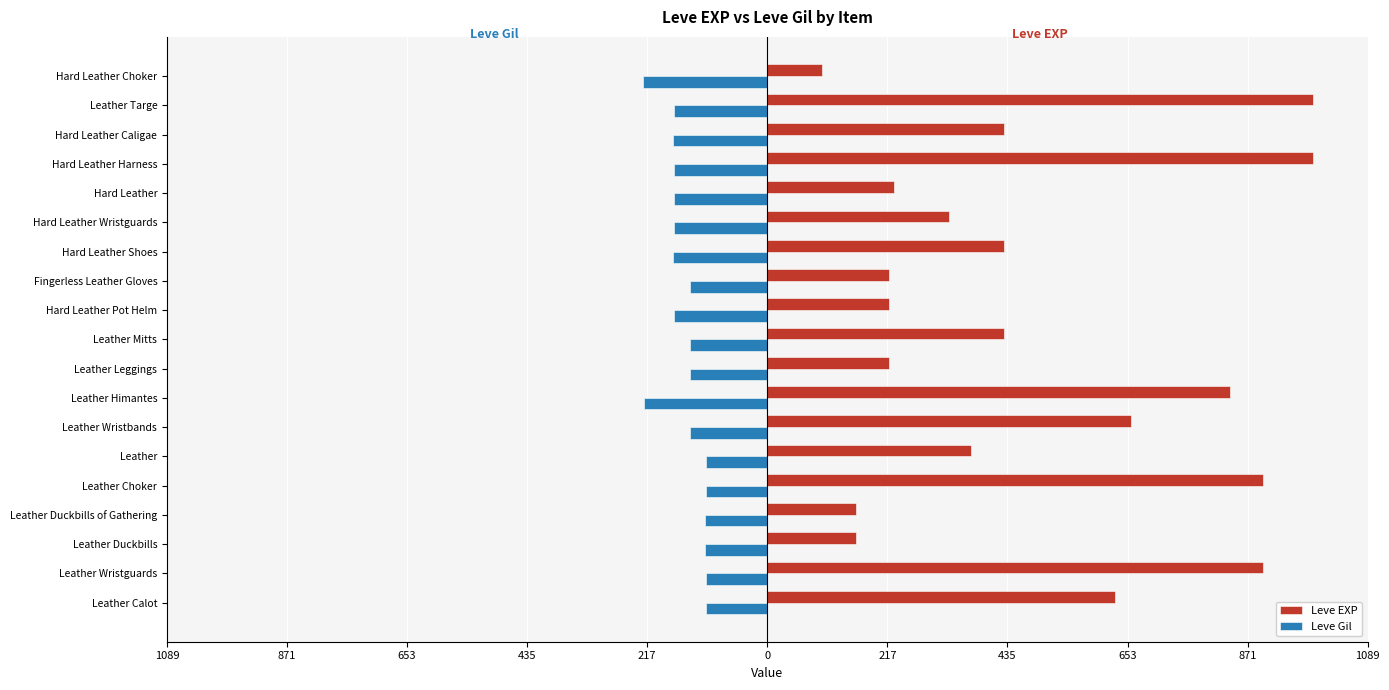

Reading left to right, list all the values displayed in this chart.

Leve EXP: 630	900	160	160	900	370	660	840	220	430	220	220	430	330	230	990	430	990	100
Leve Gil: -112	-112	-113	-113	-112	-112	-140	-224	-140	-140	-170	-140	-172	-170	-170	-170	-172	-170	-226